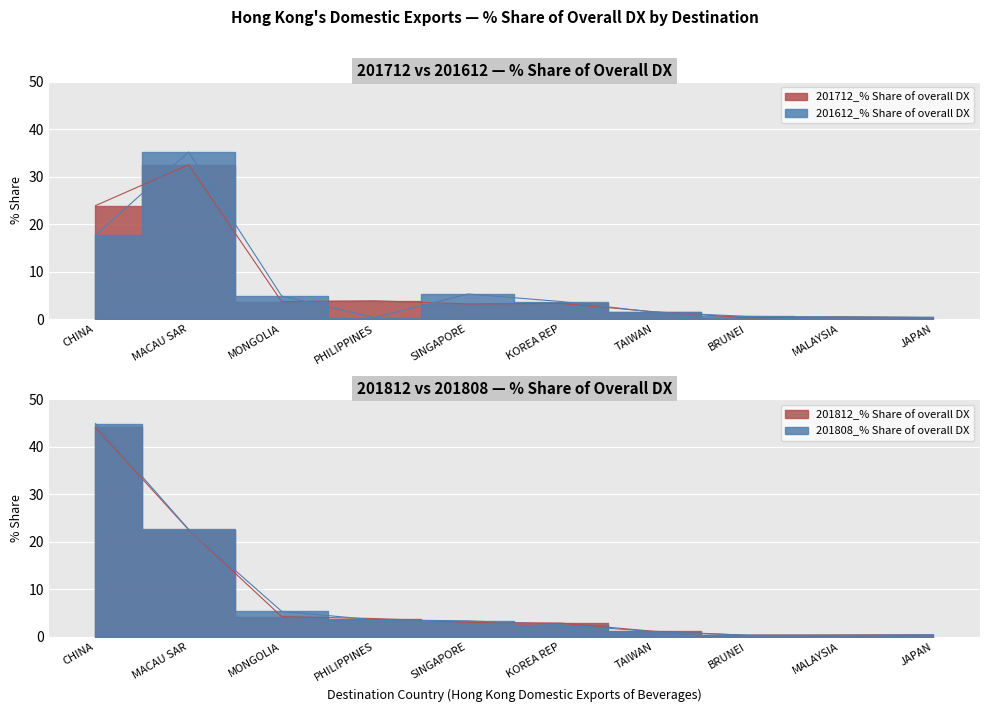

What is the smallest value displayed?

0.3